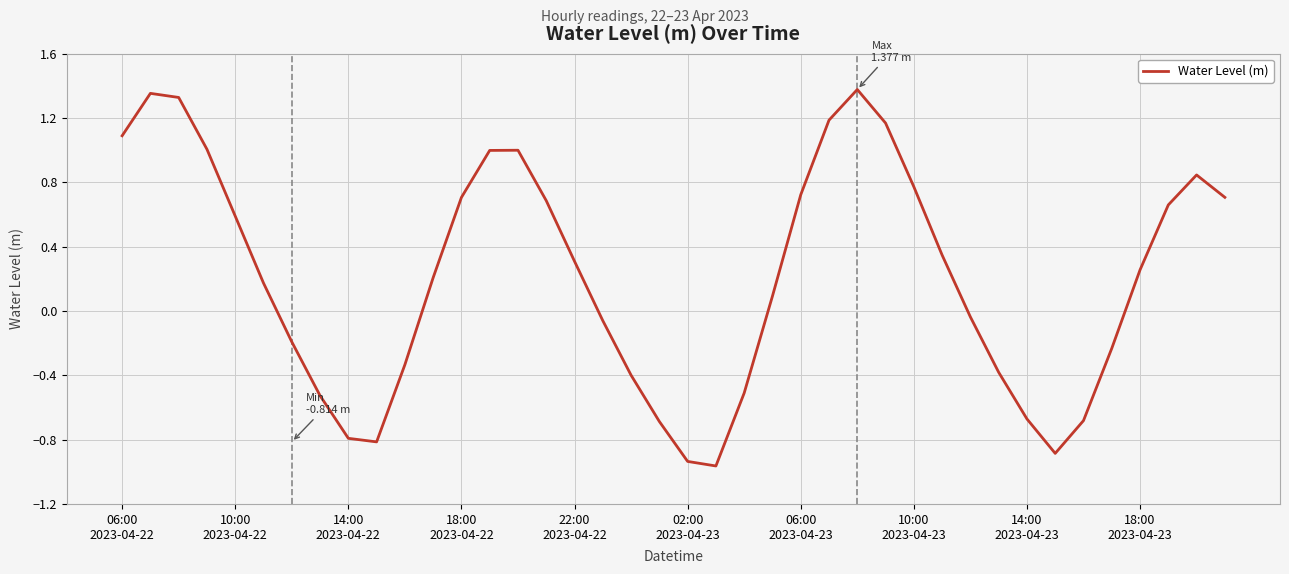

Is this an area chart (filled region under the line)?

No